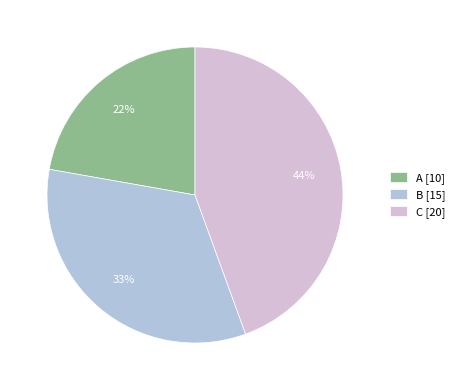

Which has a higher value, A or C?

C